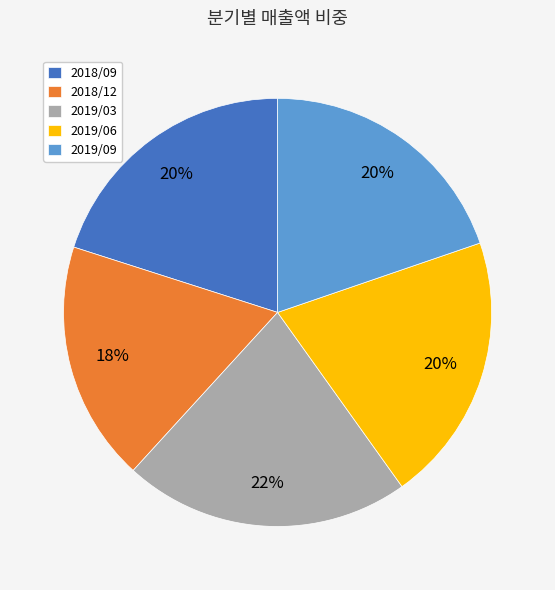

Combined, do 2018/09 and 2019/06 account for over 50%?

No